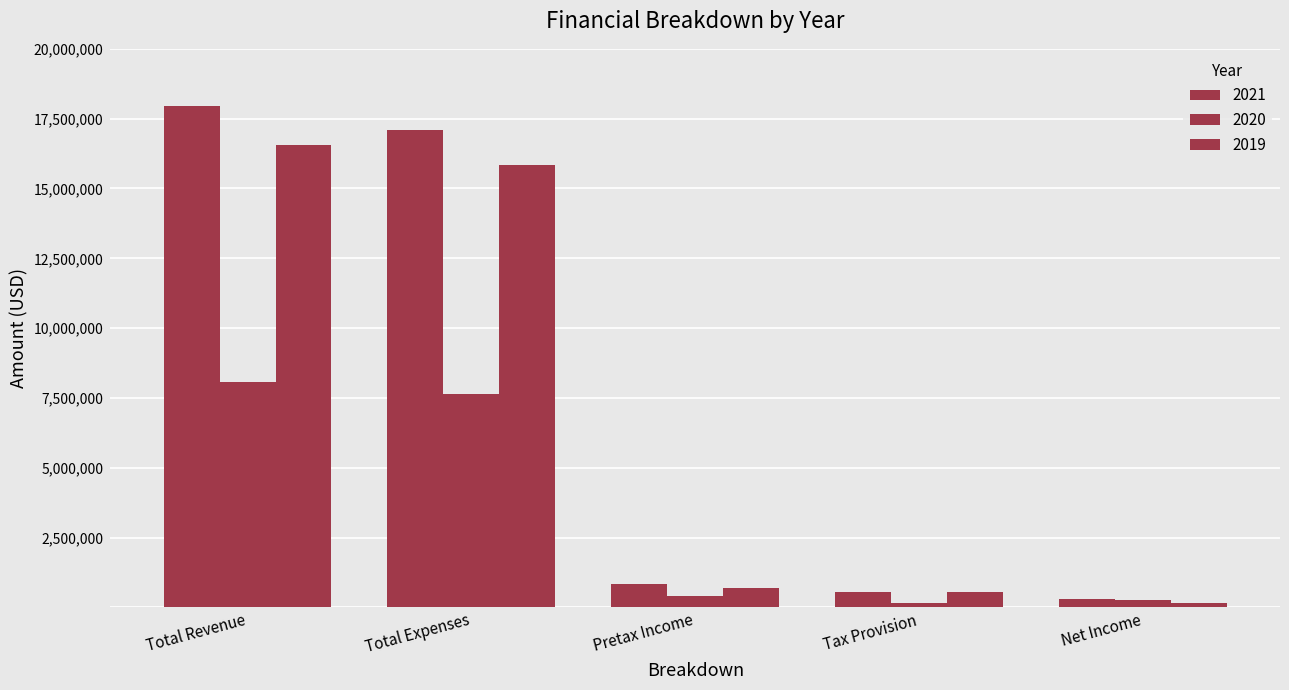

How many data points in 2019 are less than 708900?

2